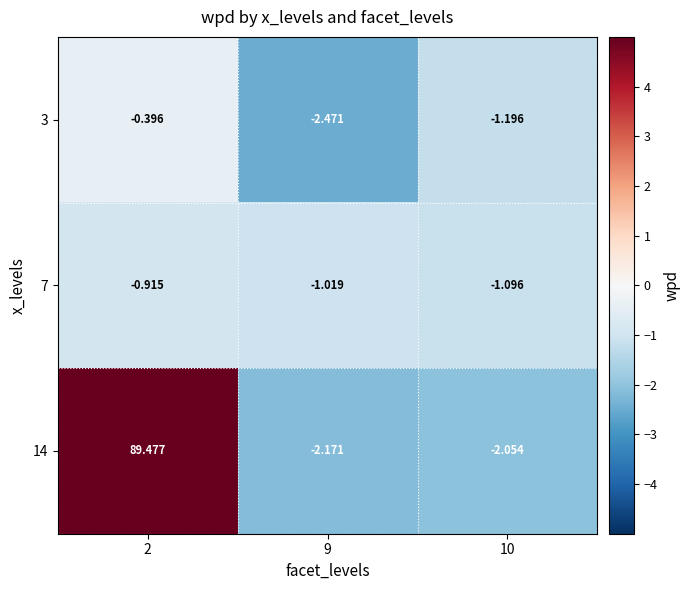

What is the total value across all series at 2?

88.2